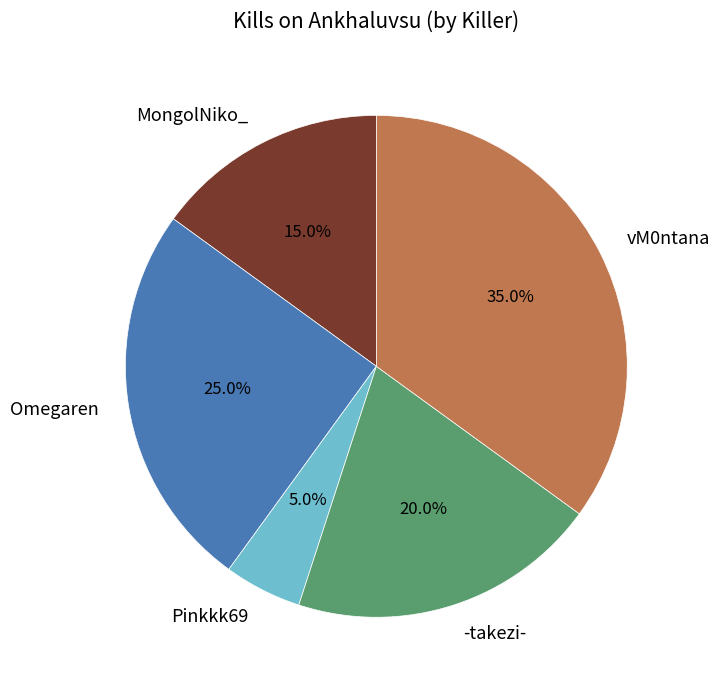

Count the number of slices in the pie.

5